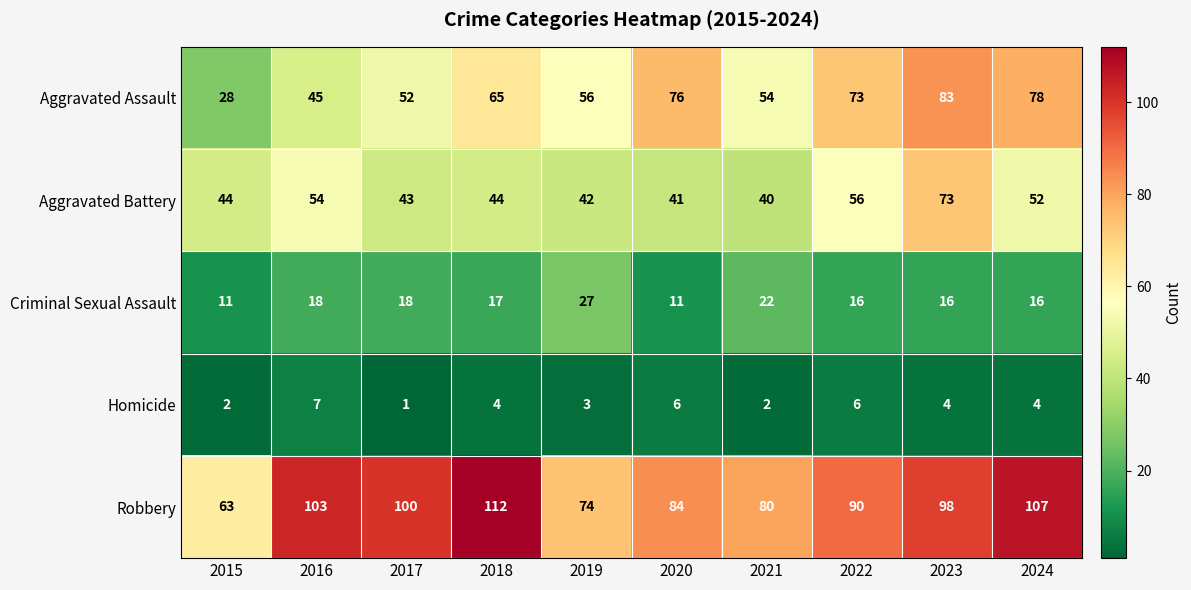

Which category has the lowest value across all series?

2017